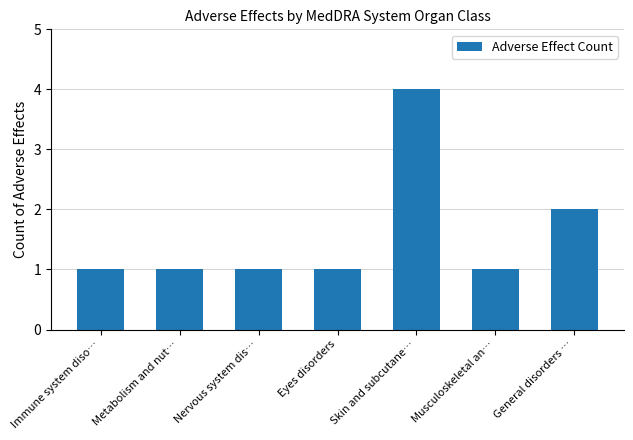

Is it true that the value at Musculoskeletal an… is 1?

True